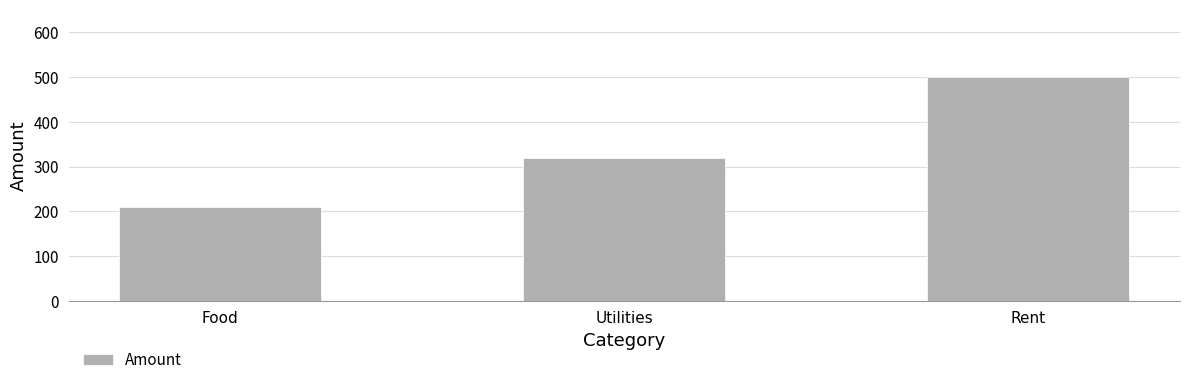

What is the value of the 1st bar from the left?

210